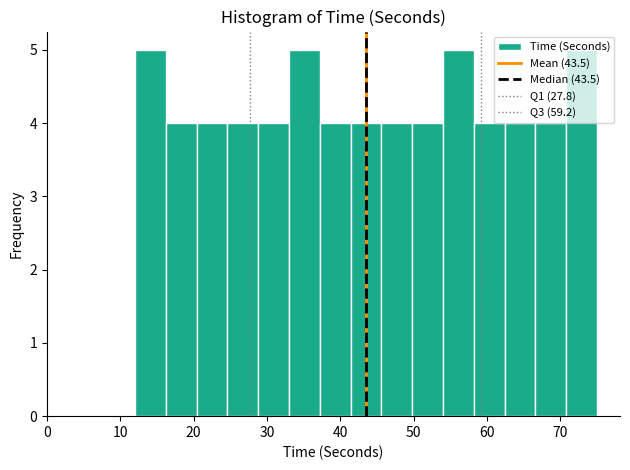

Reading left to right, list every bar in this chart as the range it spans on the x-axis followed by its height. Neither the bar edges nor the heights are printed on the chart, so give them approximately, as read against the axes.

12.0 to 16.2: 5
16.2 to 20.4: 4
20.4 to 24.6: 4
24.6 to 28.8: 4
28.8 to 33.0: 4
33.0 to 37.2: 5
37.2 to 41.4: 4
41.4 to 45.6: 4
45.6 to 49.8: 4
49.8 to 54.0: 4
54.0 to 58.2: 5
58.2 to 62.4: 4
62.4 to 66.6: 4
66.6 to 70.8: 4
70.8 to 75.0: 5